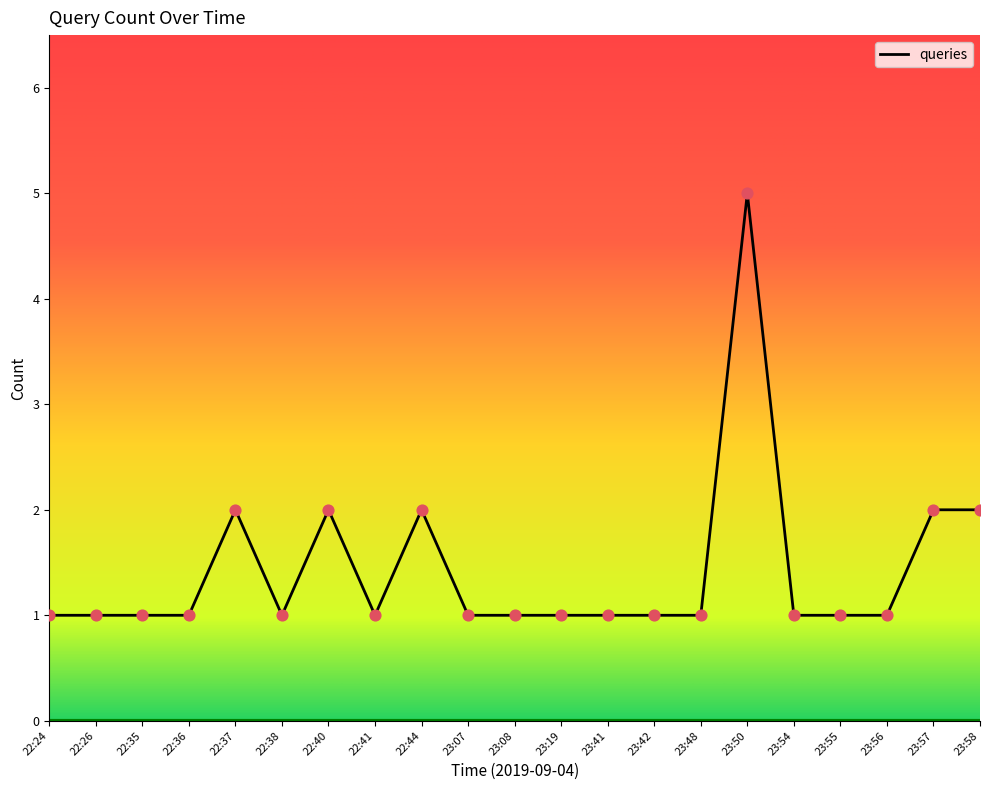

Approximately how many times larger is the value at 23:19 compared to 23:58?

0.5